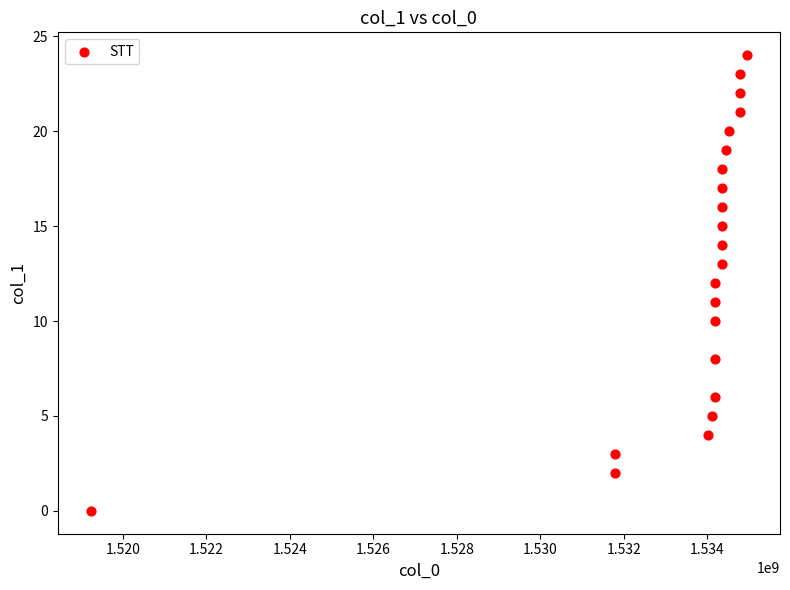

What is the range of Y values (max minus min)?

24